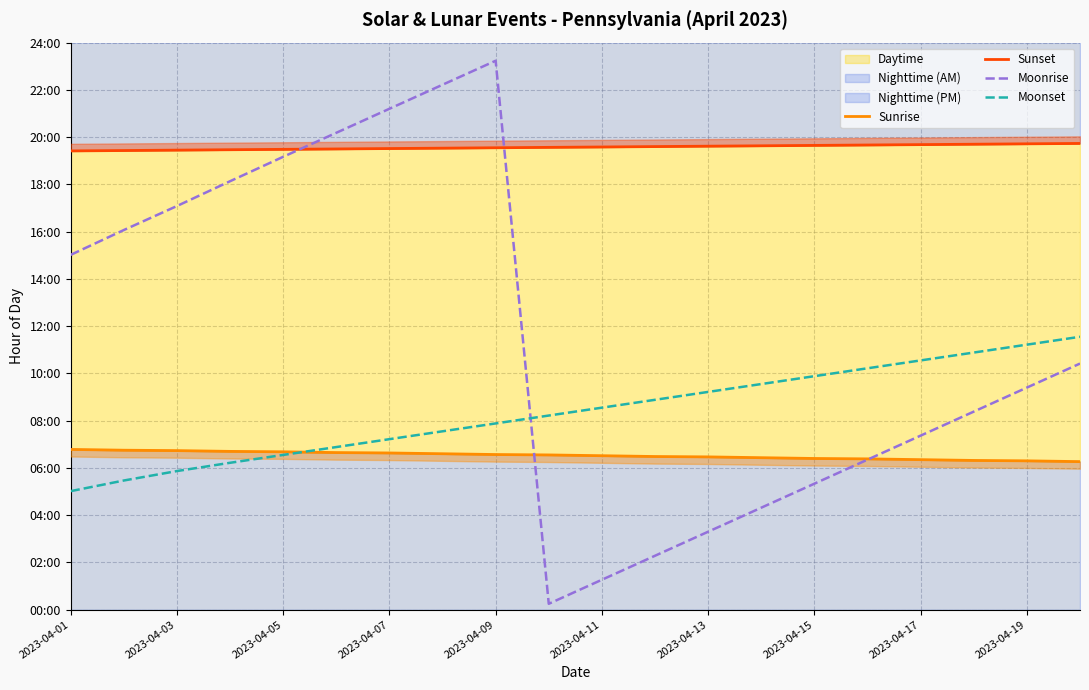

What is the difference between the highest and lowest values at 2023-04-19?

13.4